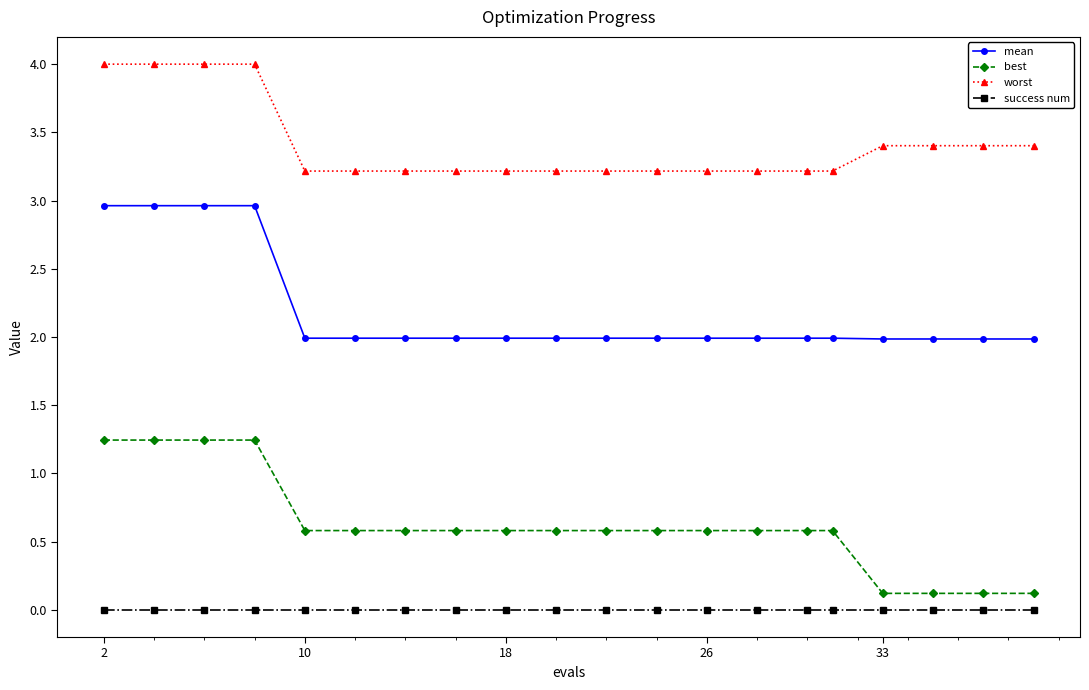

Rank the series by their average value, from highest to lowest.

worst, mean, best, success num